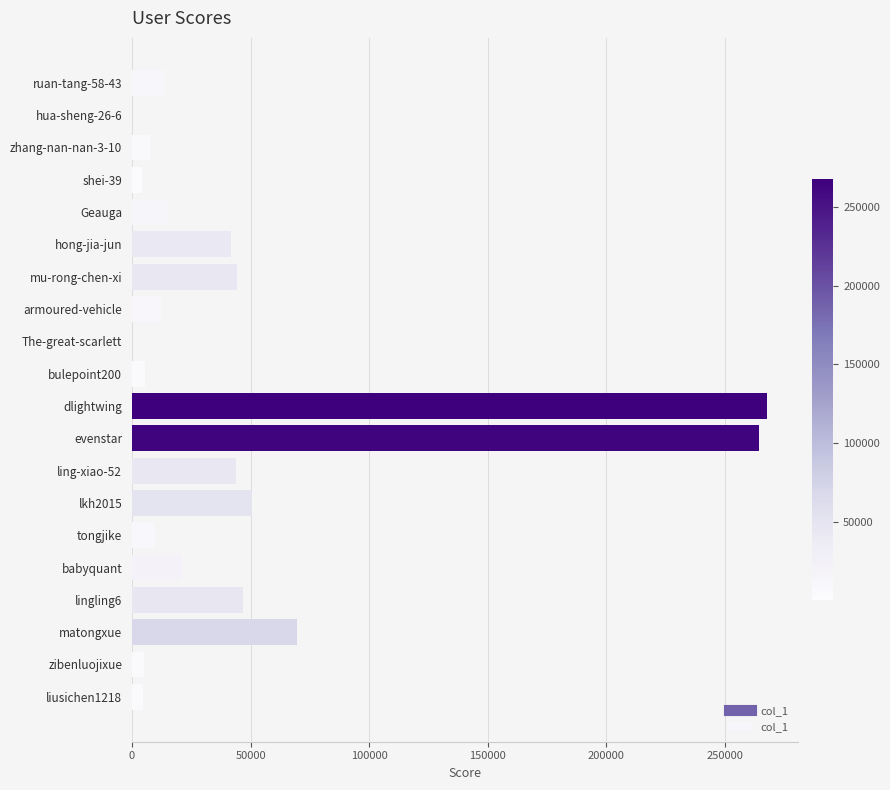

What is the change in value from Geauga to ling-xiao-52?

+28170